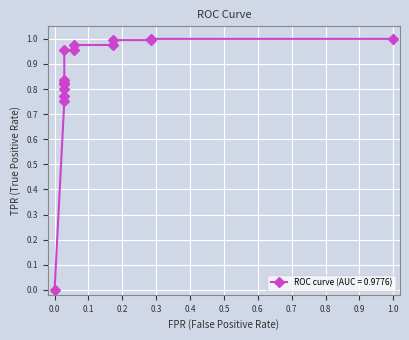

How many distinct data groups are displayed?

1